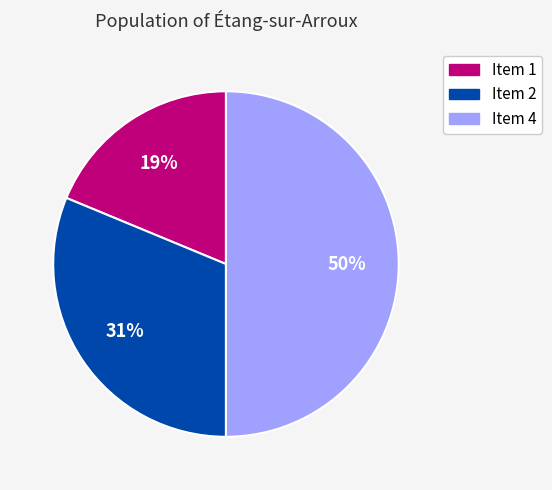

The Item 1 slice represents 19% of the pie. True or false?

True